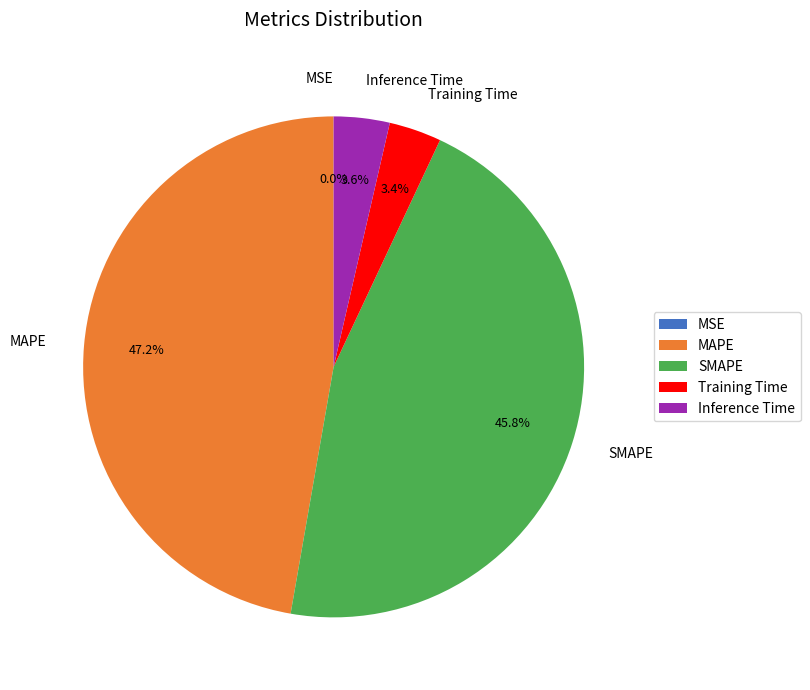

To the nearest percent, what is the average slice percentage?

20%